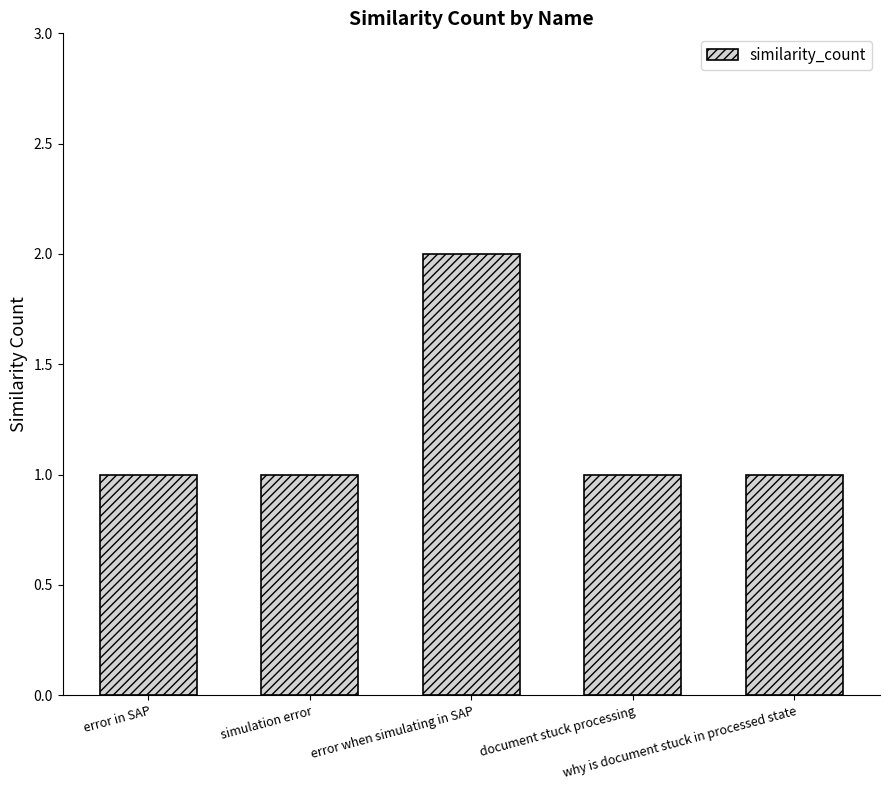

What is the value of the 3rd bar from the left?

2